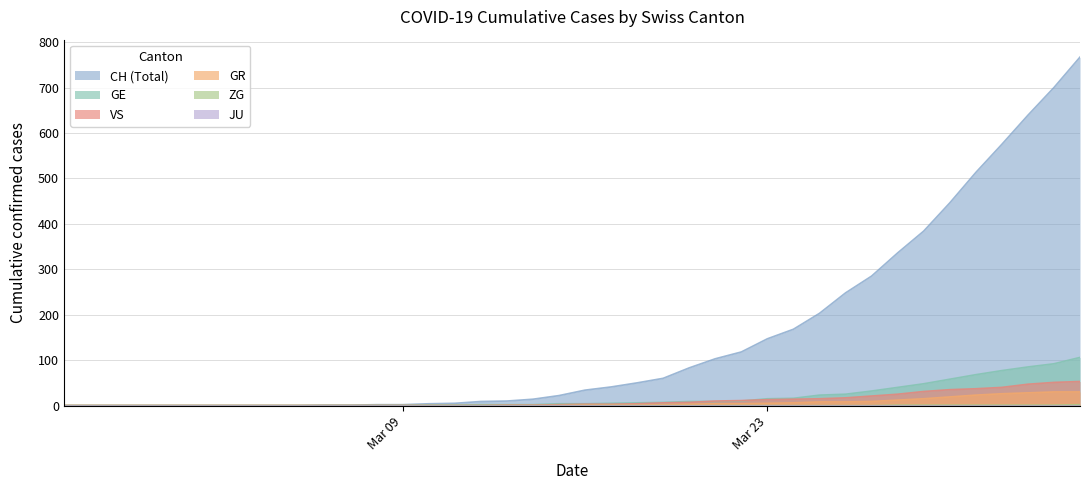

Which series has the widest spread of values?

CH (Total)